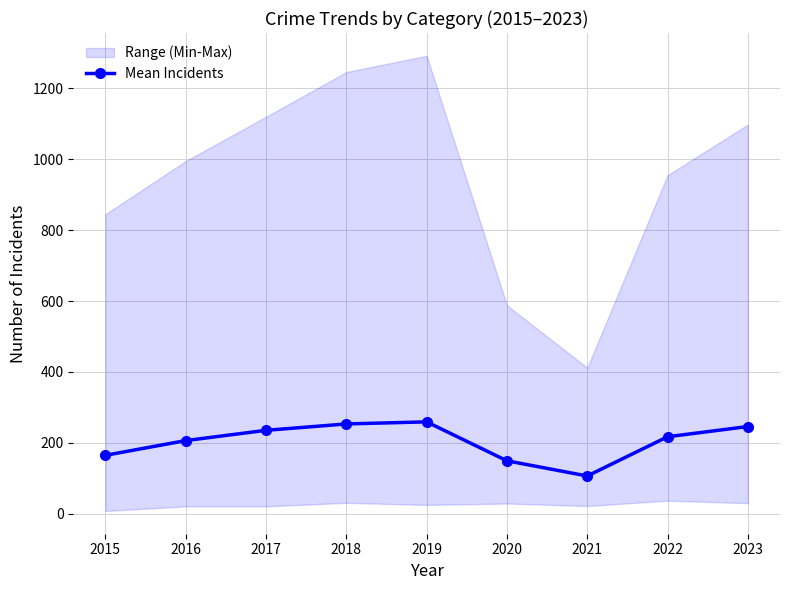

At which category does the data reach its first local valley?

2021